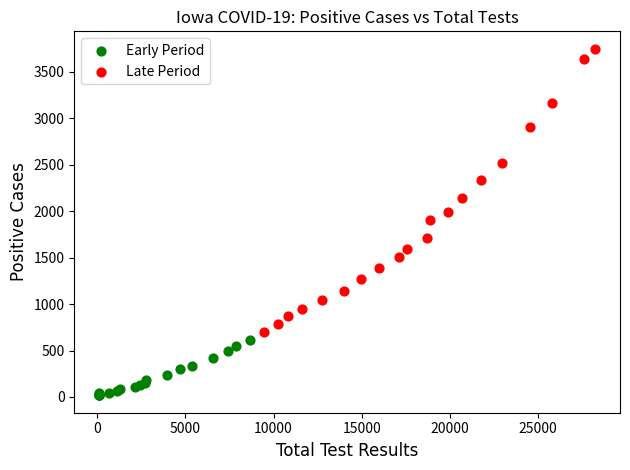

Which series has the largest Y range (max minus min)?

Late Period